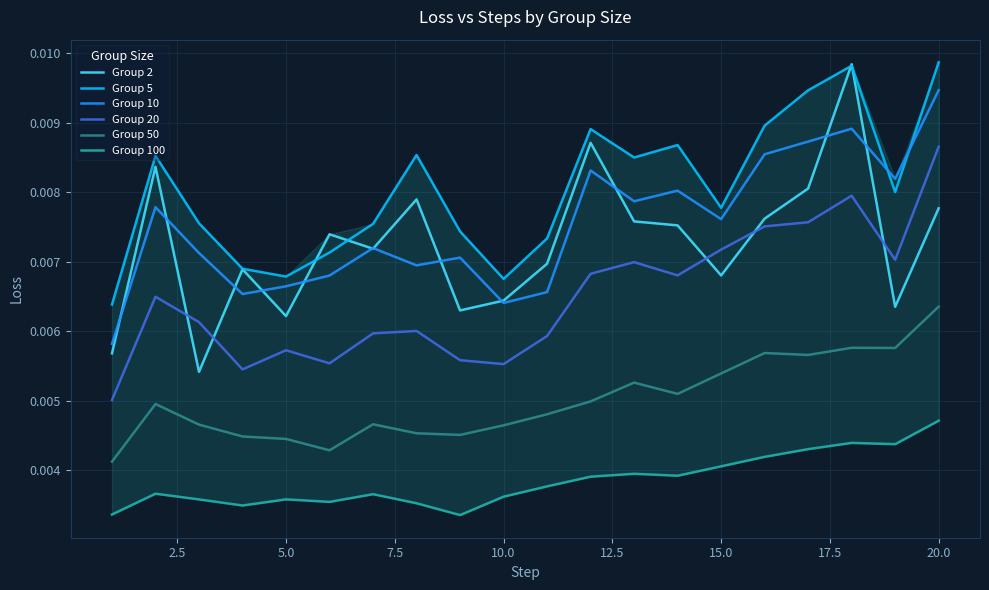

Which category has the highest value in the Group 50 series?

20.0